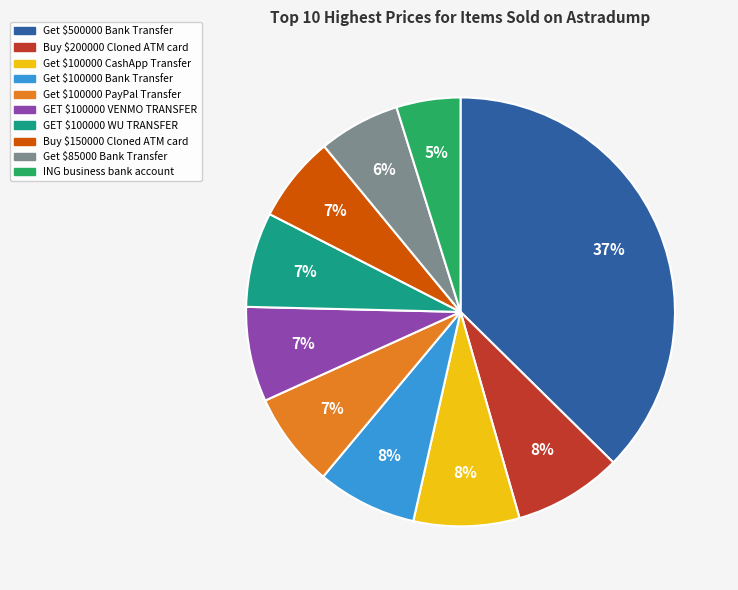

To the nearest percent, what is the combined percentage of GET $100000 VENMO TRANSFER and Get $85000 Bank Transfer?

13%